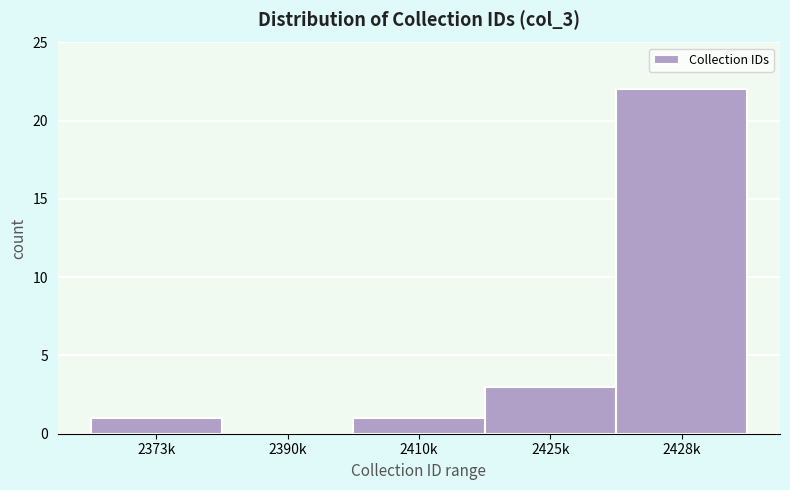

Reading left to right, extract all data points from this chart.

2373k=1	2390k=0	2410k=1	2425k=3	2428k=22